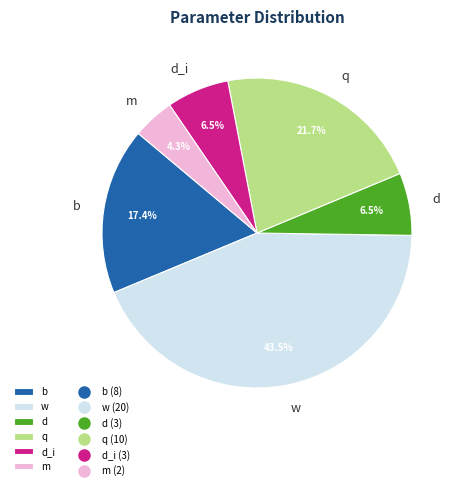

True or false: d accounts for 21% of the total.

False